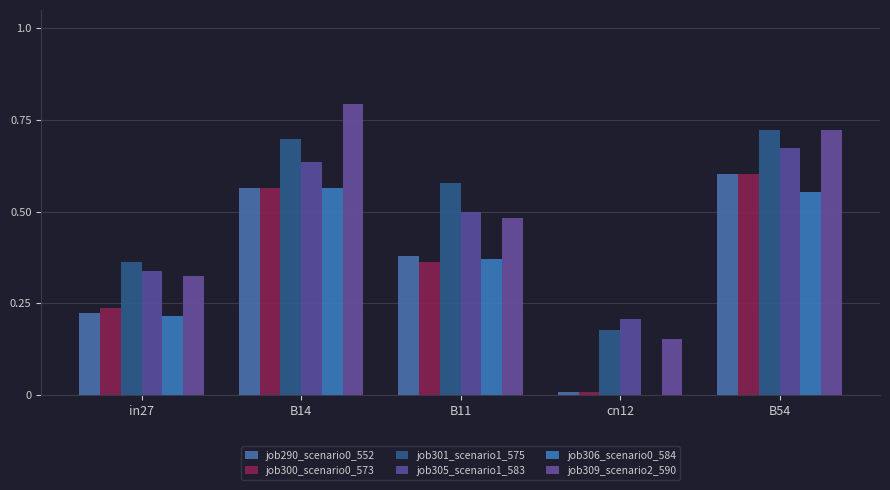

At how many categories does at least one series exceed 0?

5